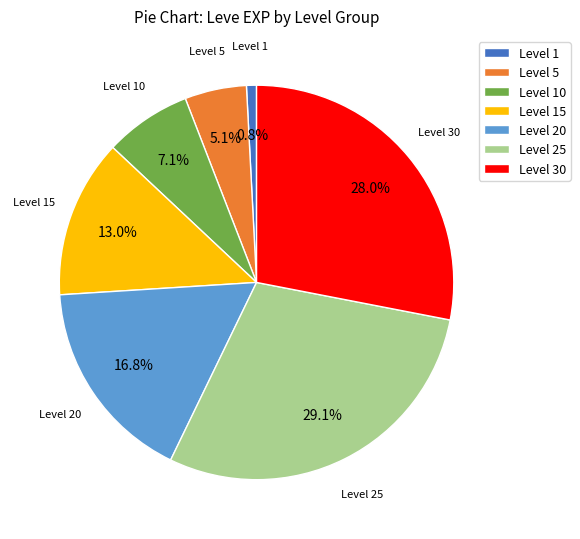

How much of the chart is everything except Level 5?

94.9%